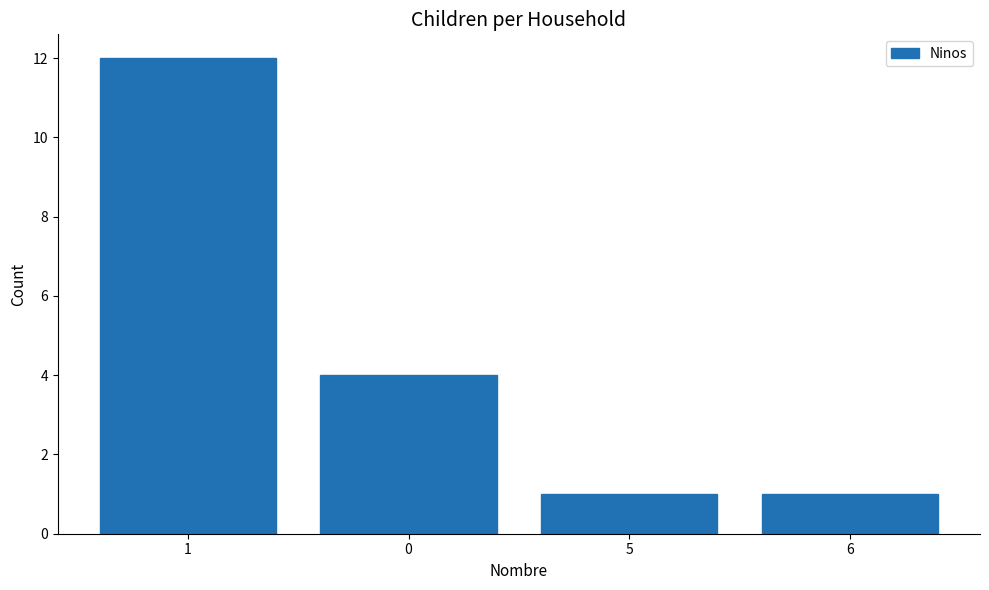

Reading right to left, list all the values displayed in this chart.

1	1	4	12